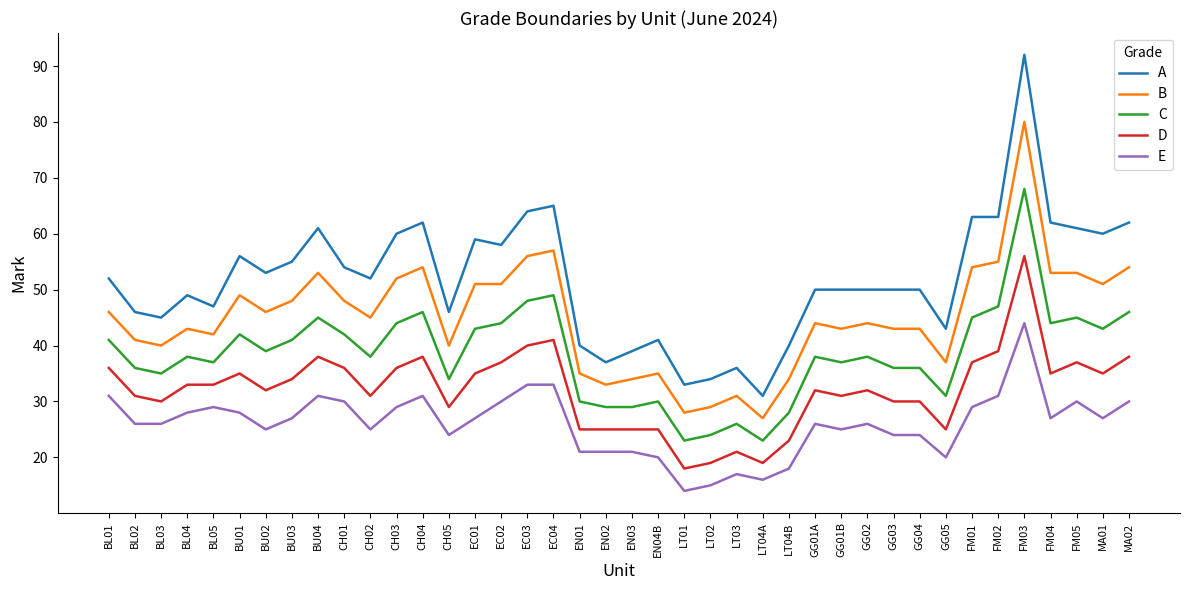

Read the A value at LT04B.

40